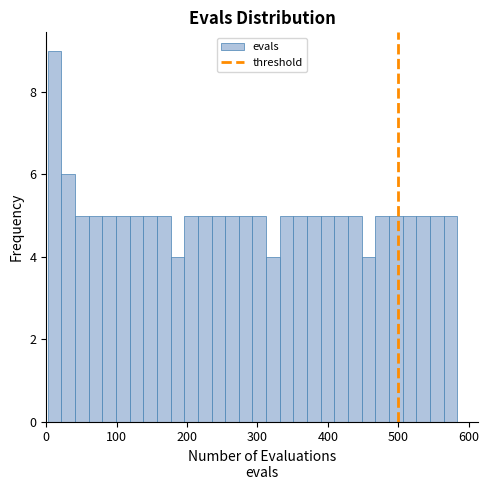

Around what value on the x-axis is the tallest bar? Give the approximate position of its centre, as read against the axis.

10